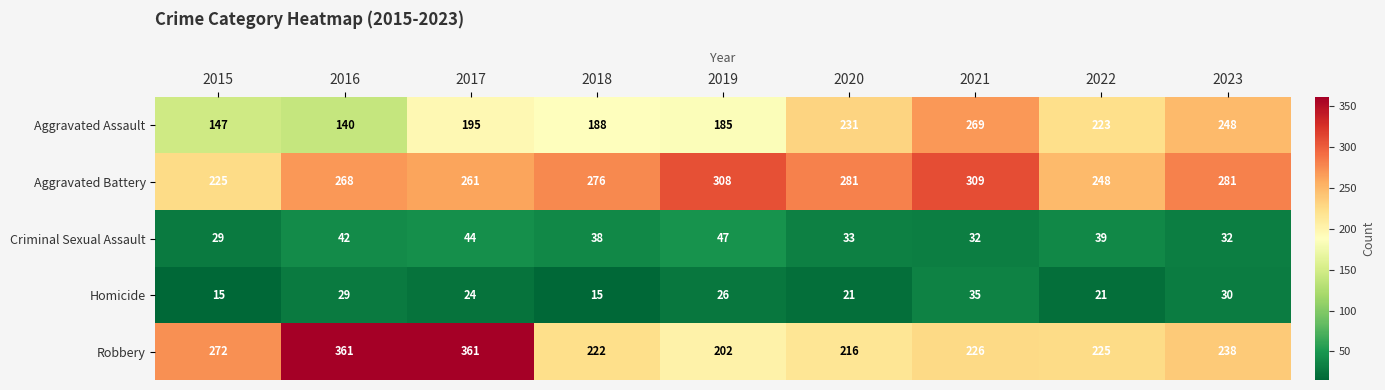

True or false: Criminal Sexual Assault has a value of 38 at 2018.

True